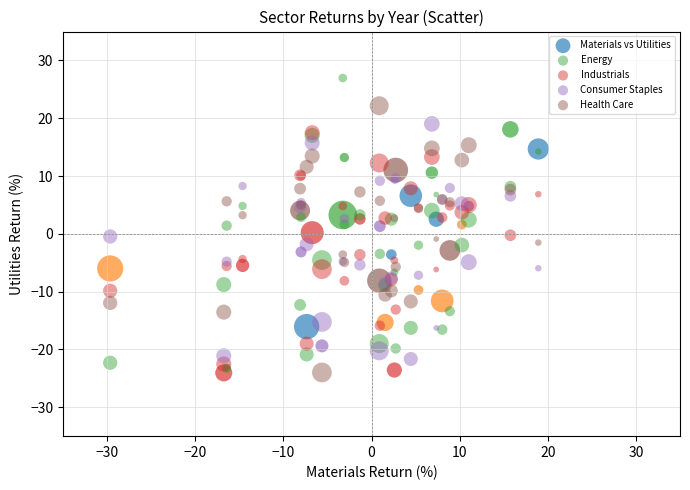

Which series reaches the maximum Y coordinate?

Energy